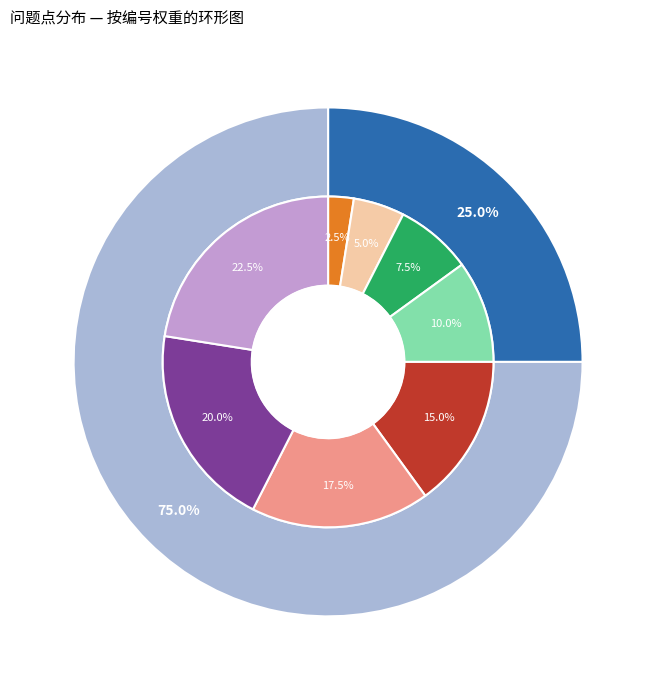

What percentage is NOT represented by 一个人的岗位是否有多个?

95.0%